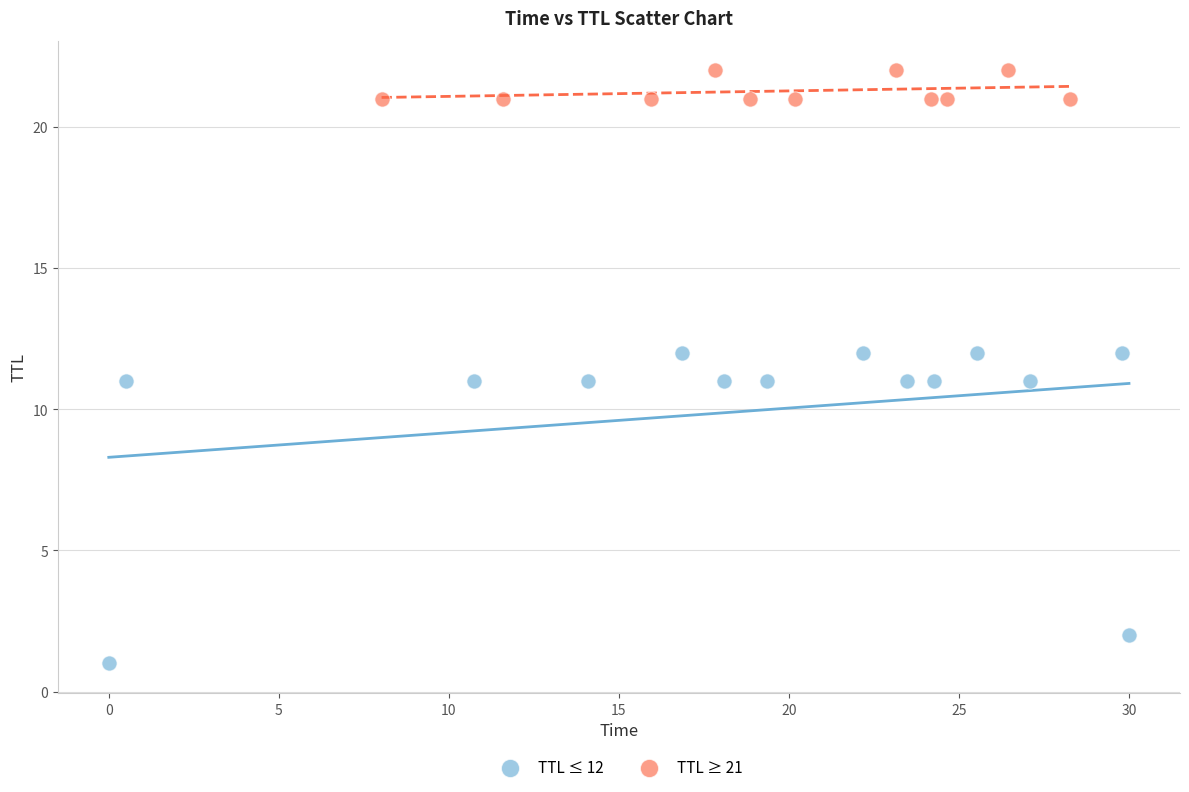

What are all the series names shown in the legend?

TTL ≤ 12, TTL ≥ 21